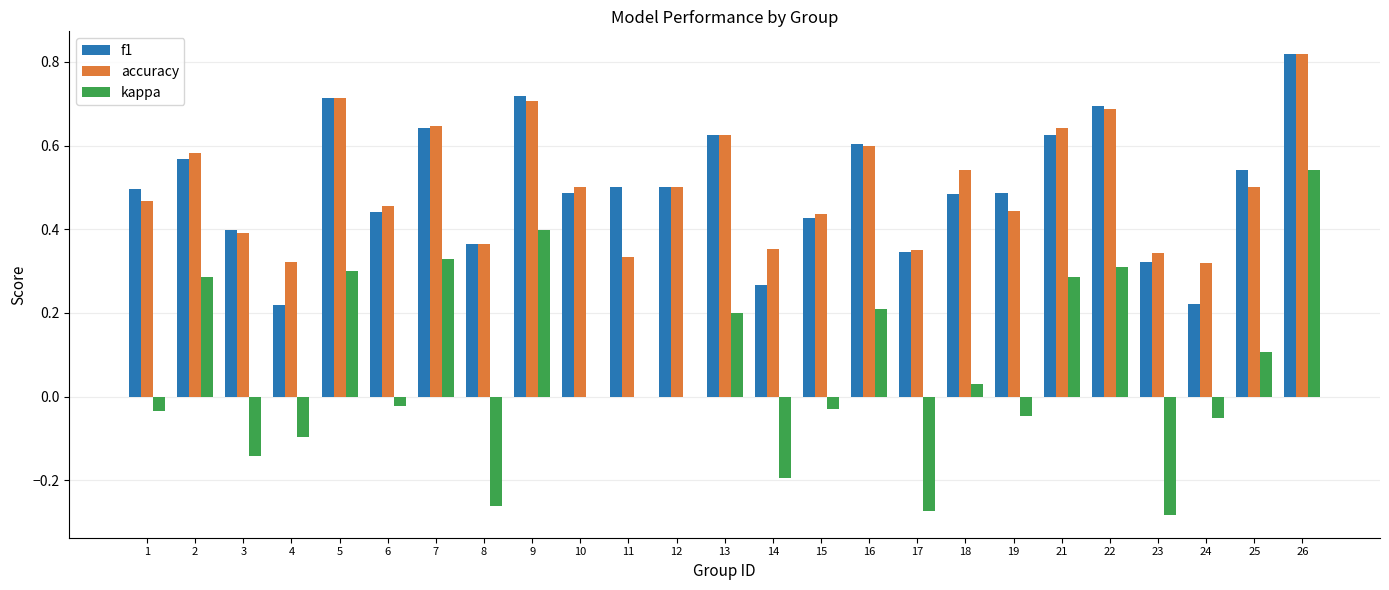

What are all the series names shown in the legend?

f1, accuracy, kappa